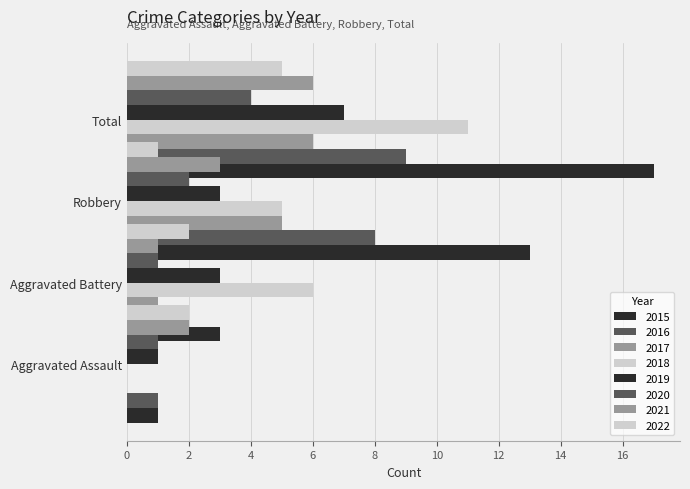

How many values in the Aggravated Assault series are below 1?

2